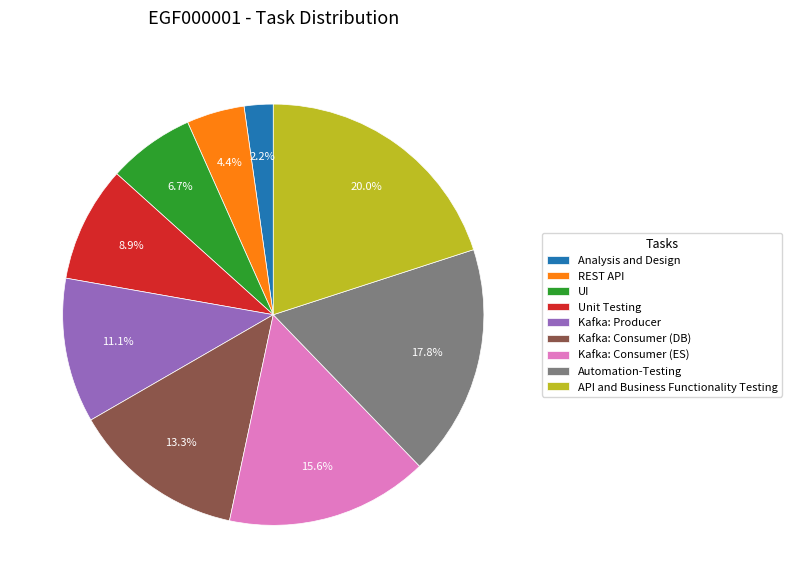

Rank the categories by value from lowest to highest.

Analysis and Design, REST API, UI, Unit Testing, Kafka: Producer, Kafka: Consumer (DB), Kafka: Consumer (ES), Automation-Testing, API and Business Functionality Testing